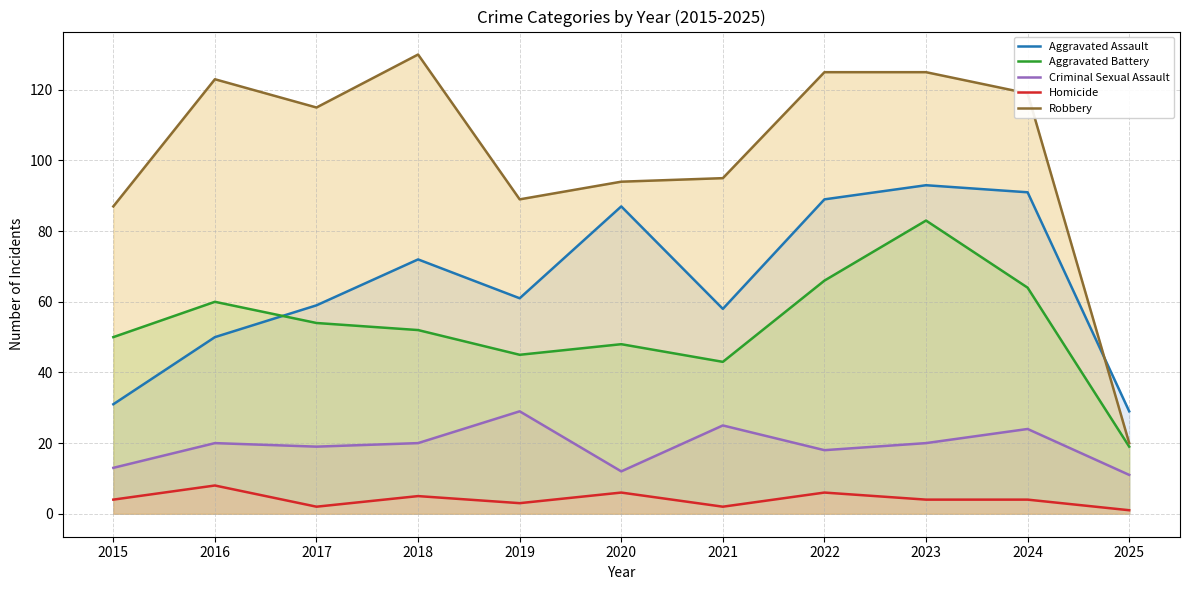

What is the sum of the Homicide values at 2024 and 2025?

5